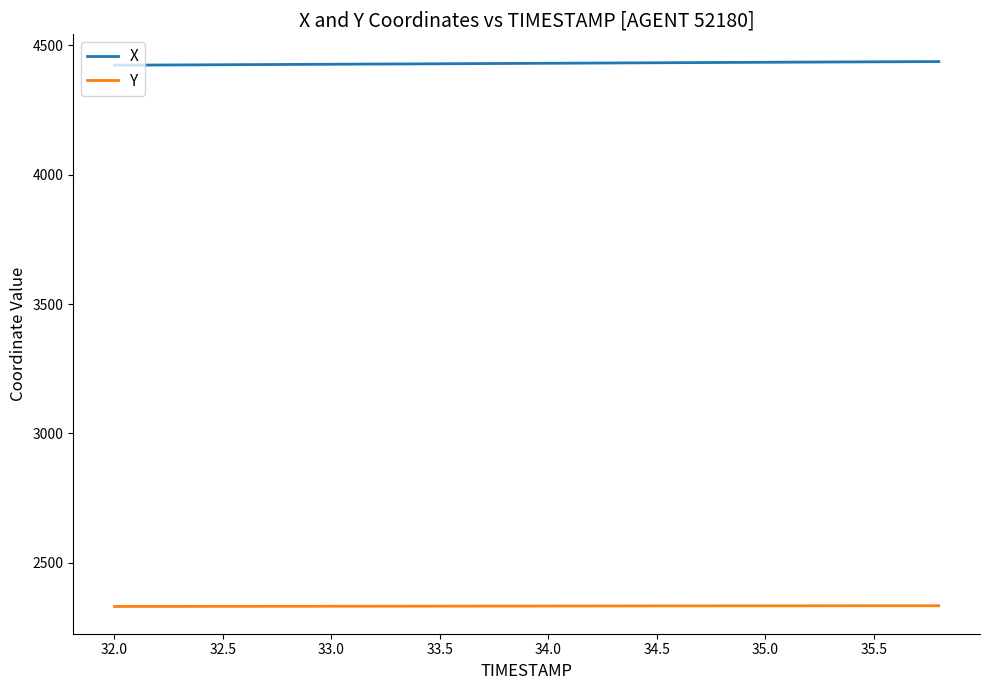

What is the minimum value for X?

4423.5